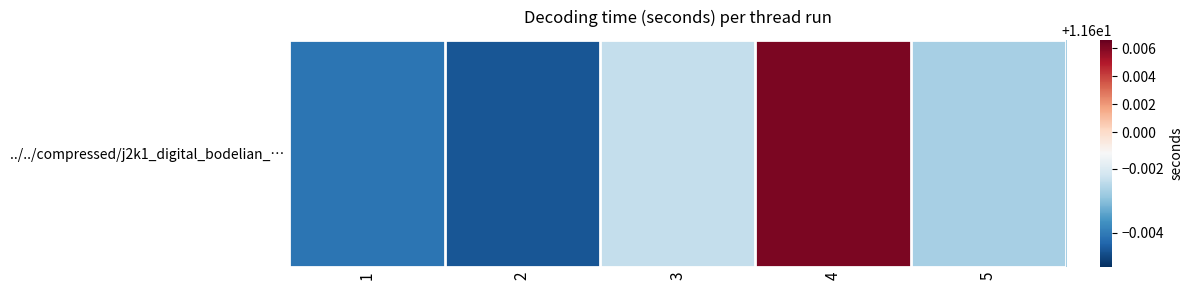

At which category does the chart reach its peak across all series?

4